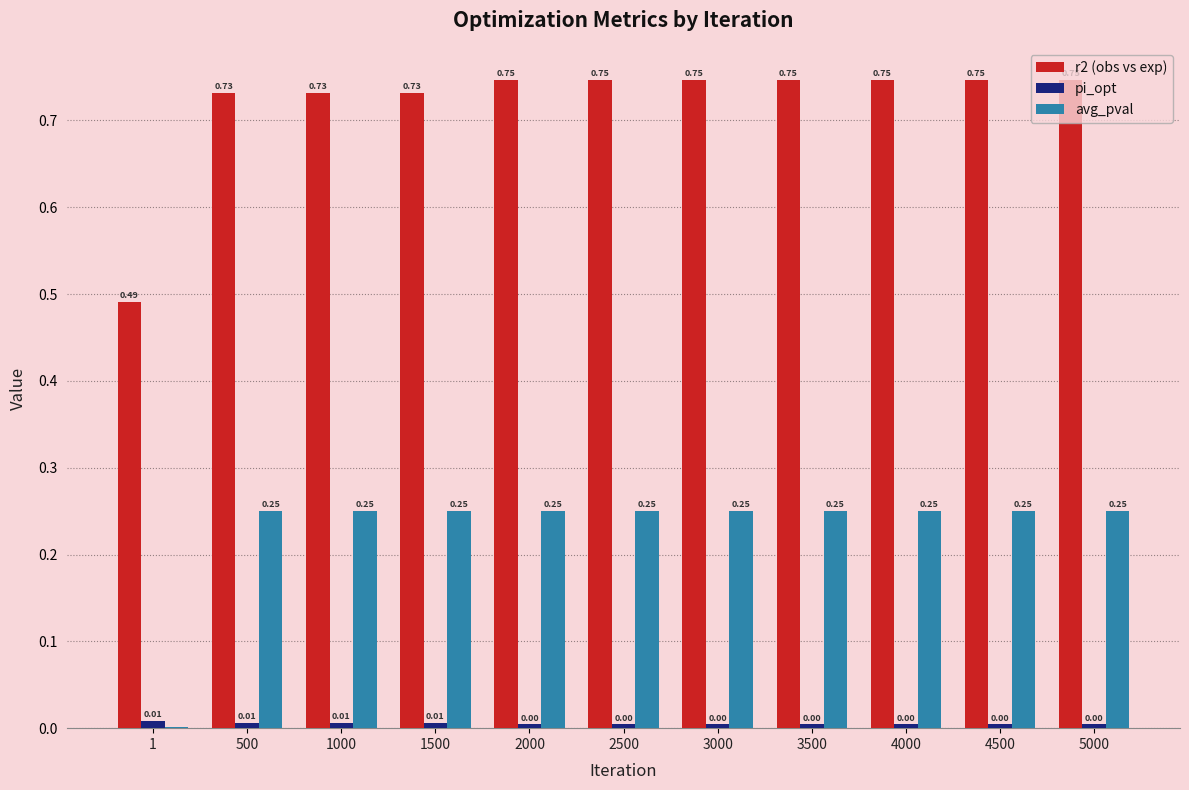

What is the total value across all series at 2000?

1.0